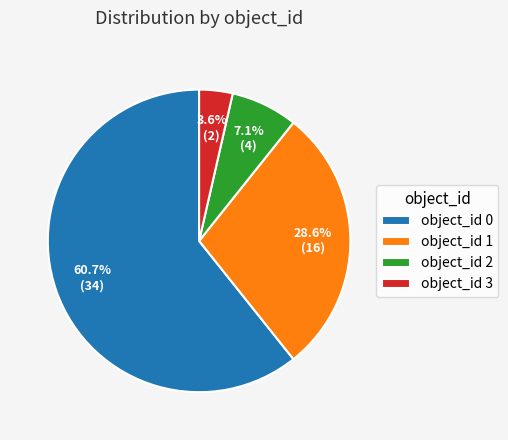

Which slice represents more than half of the pie?

object_id 0